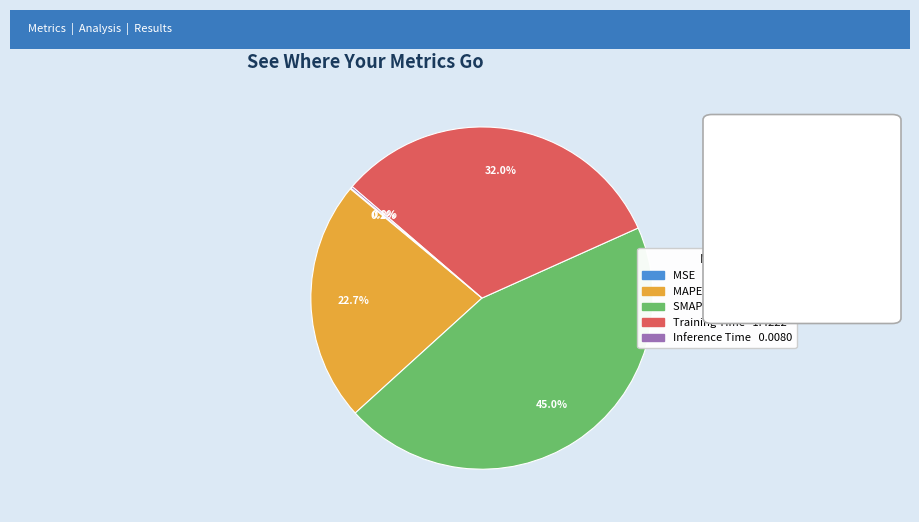

Is Training Time the majority of the pie?

No